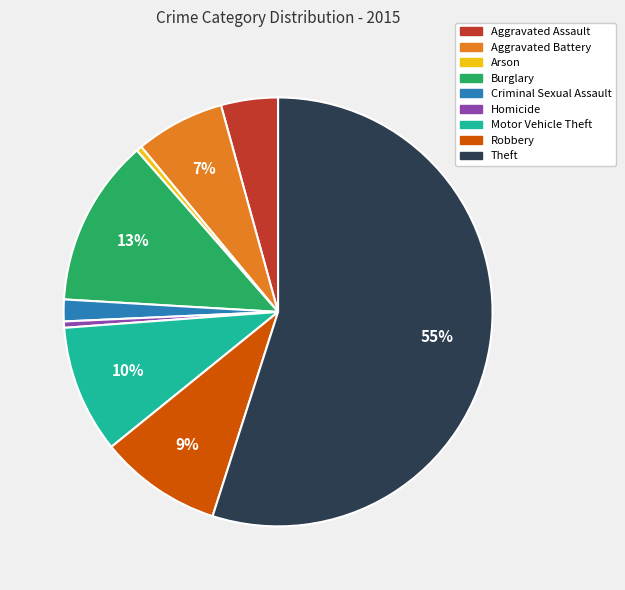

To the nearest percent, what is the combined percentage of Homicide and Burglary?

13%